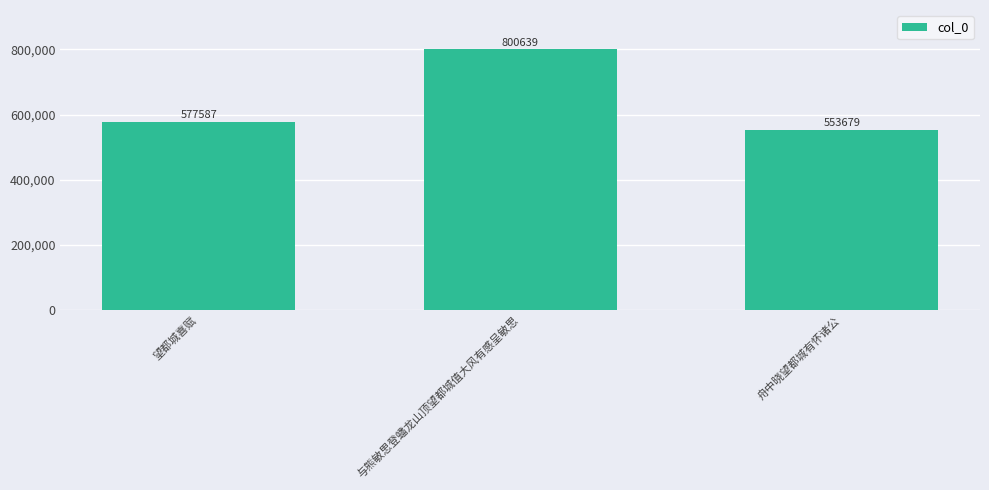

What is the ratio of the value at 与熊敏思登蟠龙山顶望都城值大风有感呈敏思 to the value at 望都城喜赋?

1.4